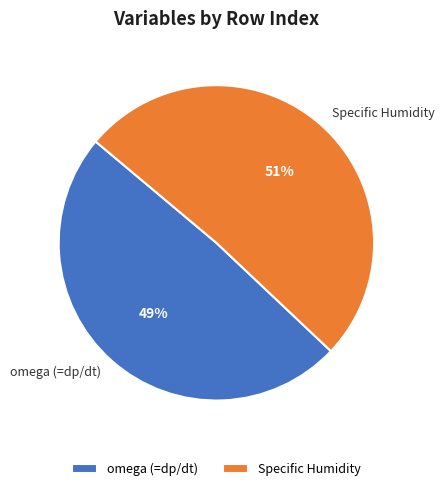

Rank the categories by value from highest to lowest.

Specific Humidity, omega (=dp/dt)